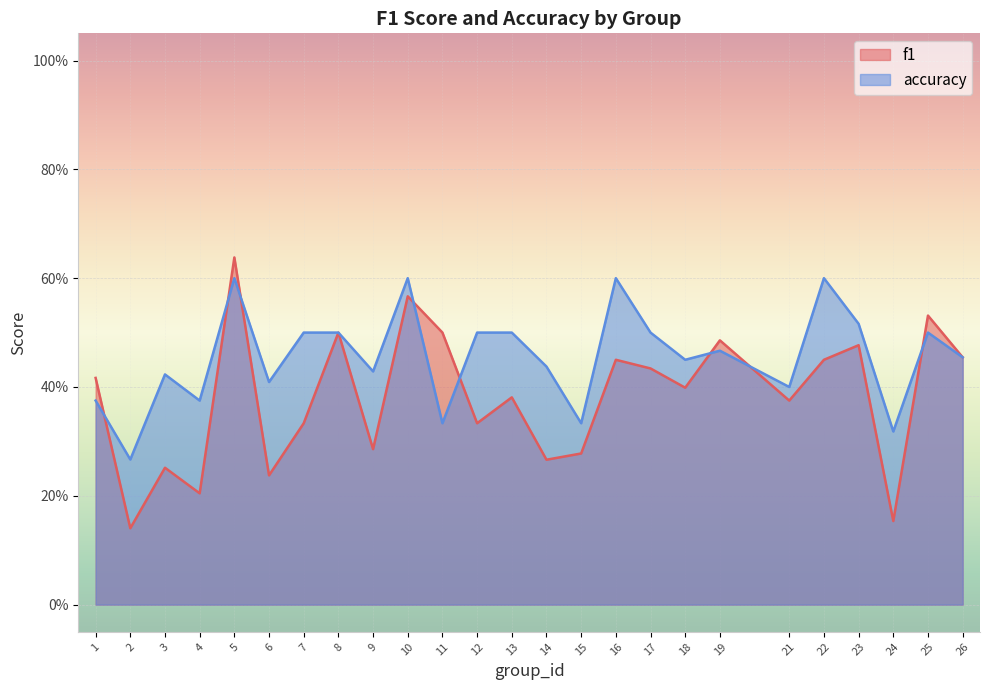

Reading right to left, extract all data points from this chart.

f1: 0.5	0.5	0.2	0.5	0.5	0.4	0.5	0.4	0.4	0.5	0.3	0.3	0.4	0.3	0.5	0.6	0.3	0.5	0.3	0.2	0.6	0.2	0.3	0.1	0.4
accuracy: 0.5	0.5	0.3	0.5	0.6	0.4	0.5	0.5	0.5	0.6	0.3	0.4	0.5	0.5	0.3	0.6	0.4	0.5	0.5	0.4	0.6	0.4	0.4	0.3	0.4